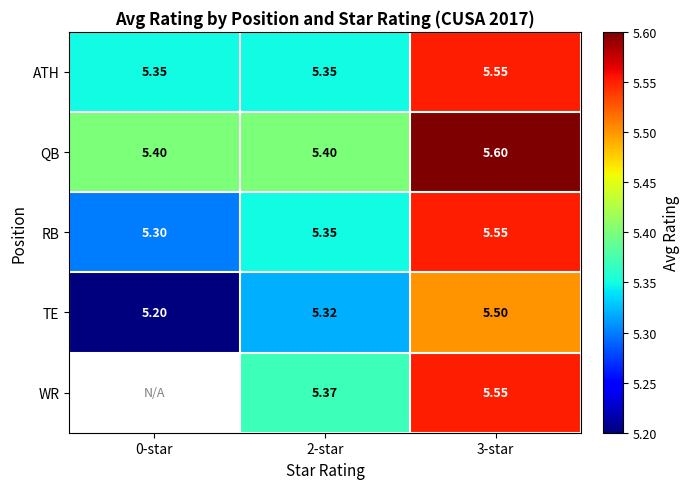

Is the value of WR at 3-star greater than the value of TE at 2-star?

Yes